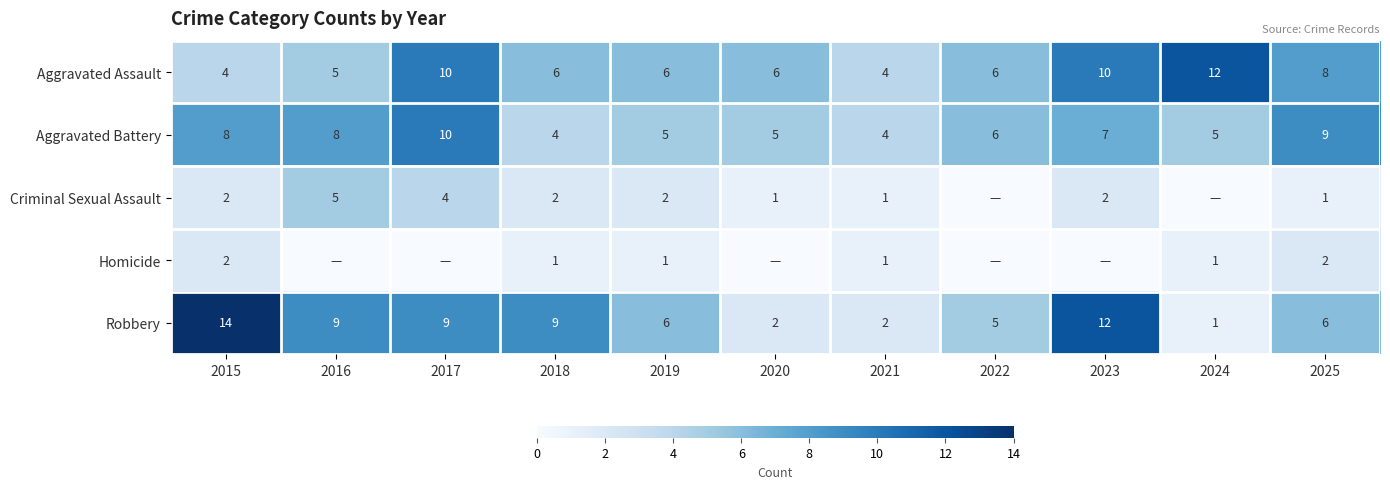

What is the spread (max minus min) of values at 2015?

12